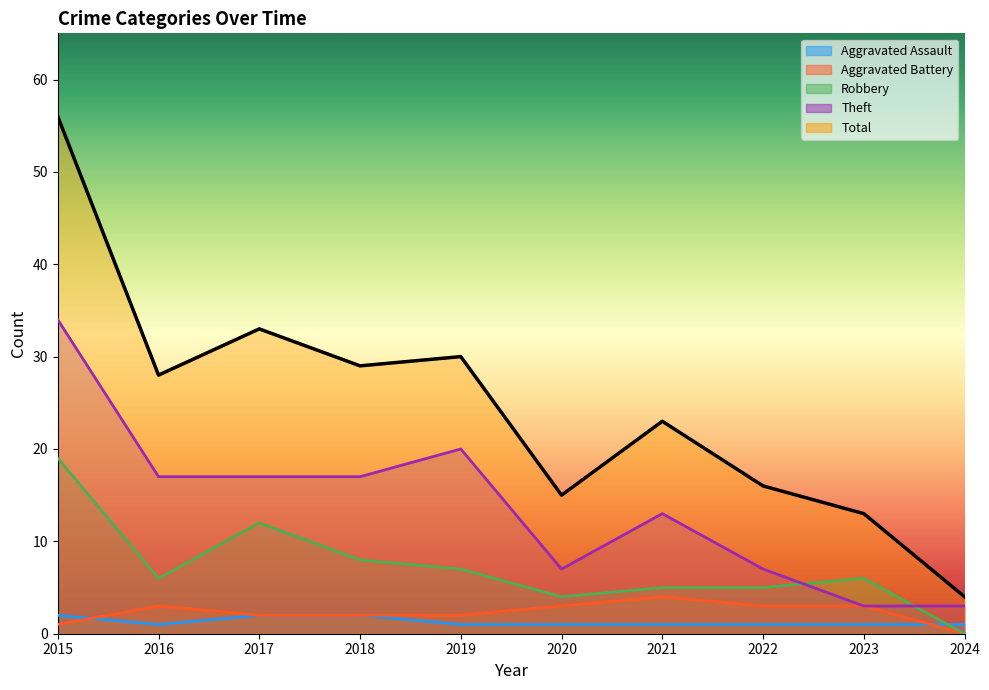

What is the sum of the Robbery values at 2022 and 2017?

17